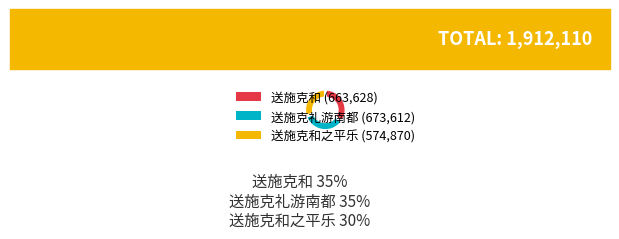

Is there any slice that represents more than half of the pie?

No